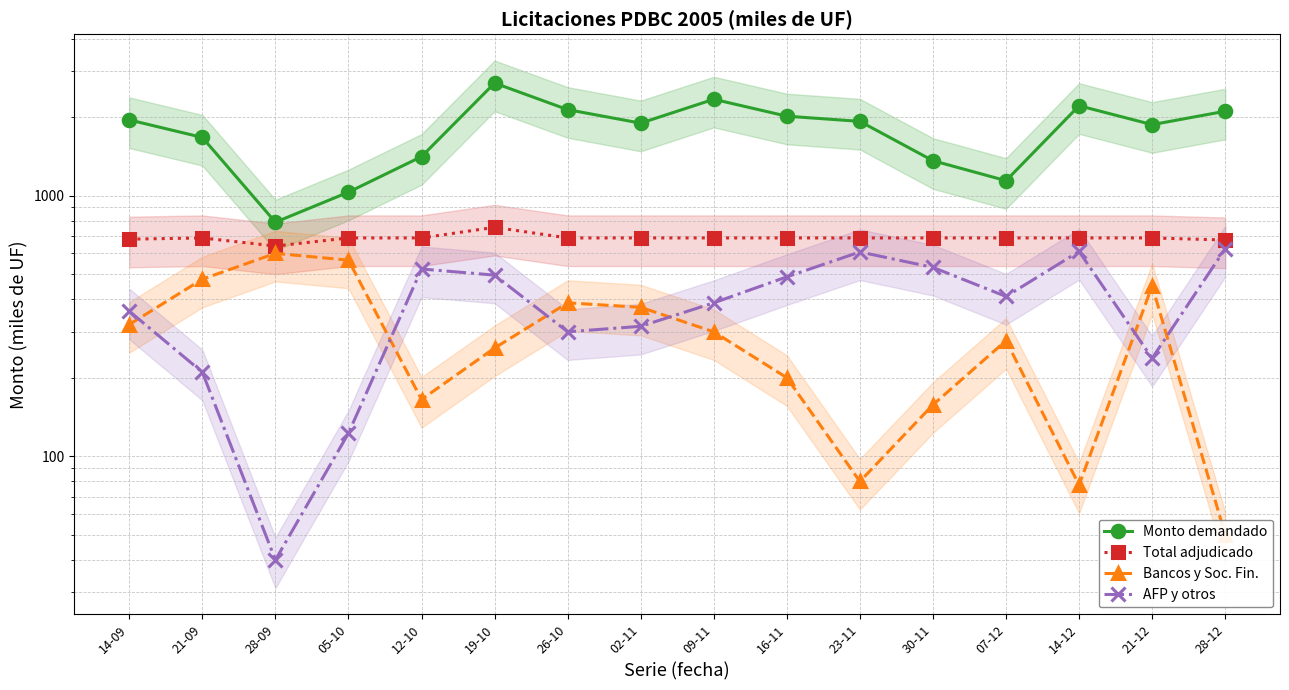

Where is the first local maximum for Total adjudicado?

21-09